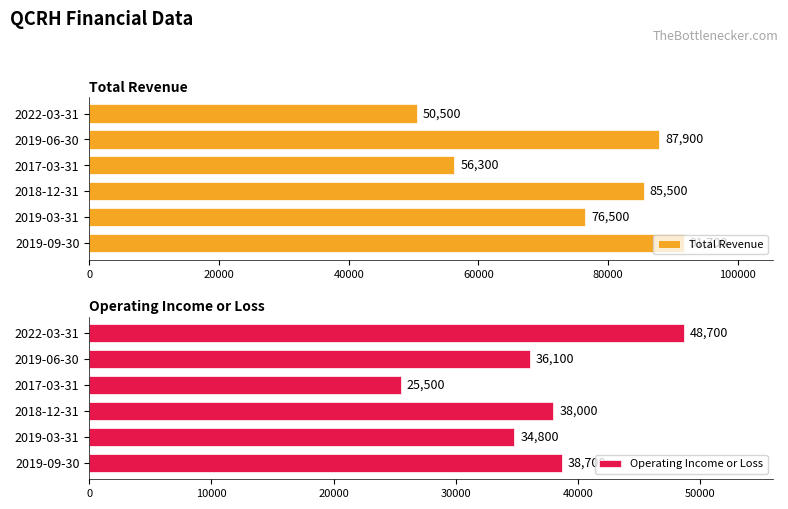

The value of Operating Income or Loss at 2022-03-31 is 48700. True or false?

True